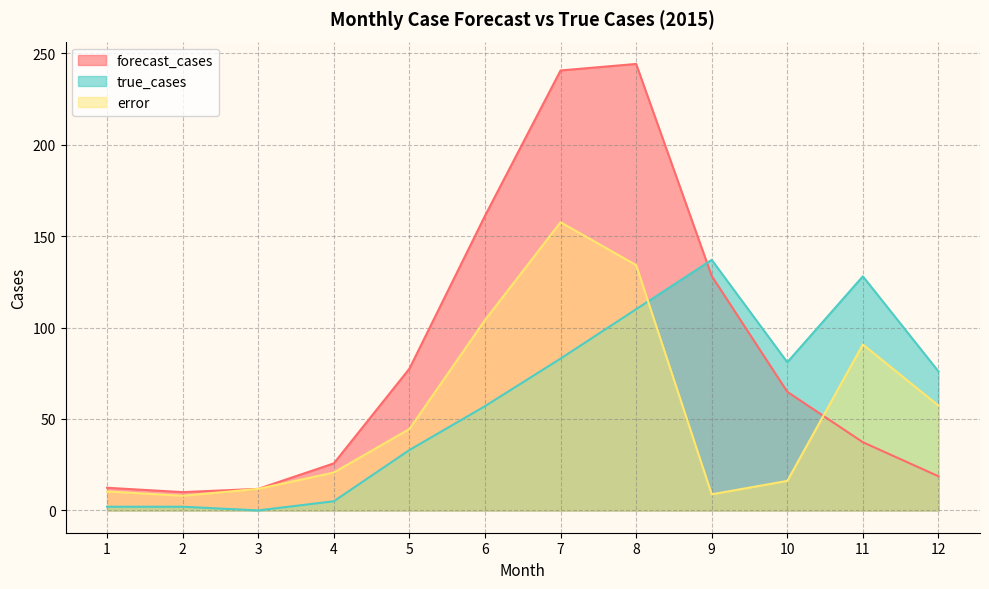

Between 5 and 8, which is larger?

8